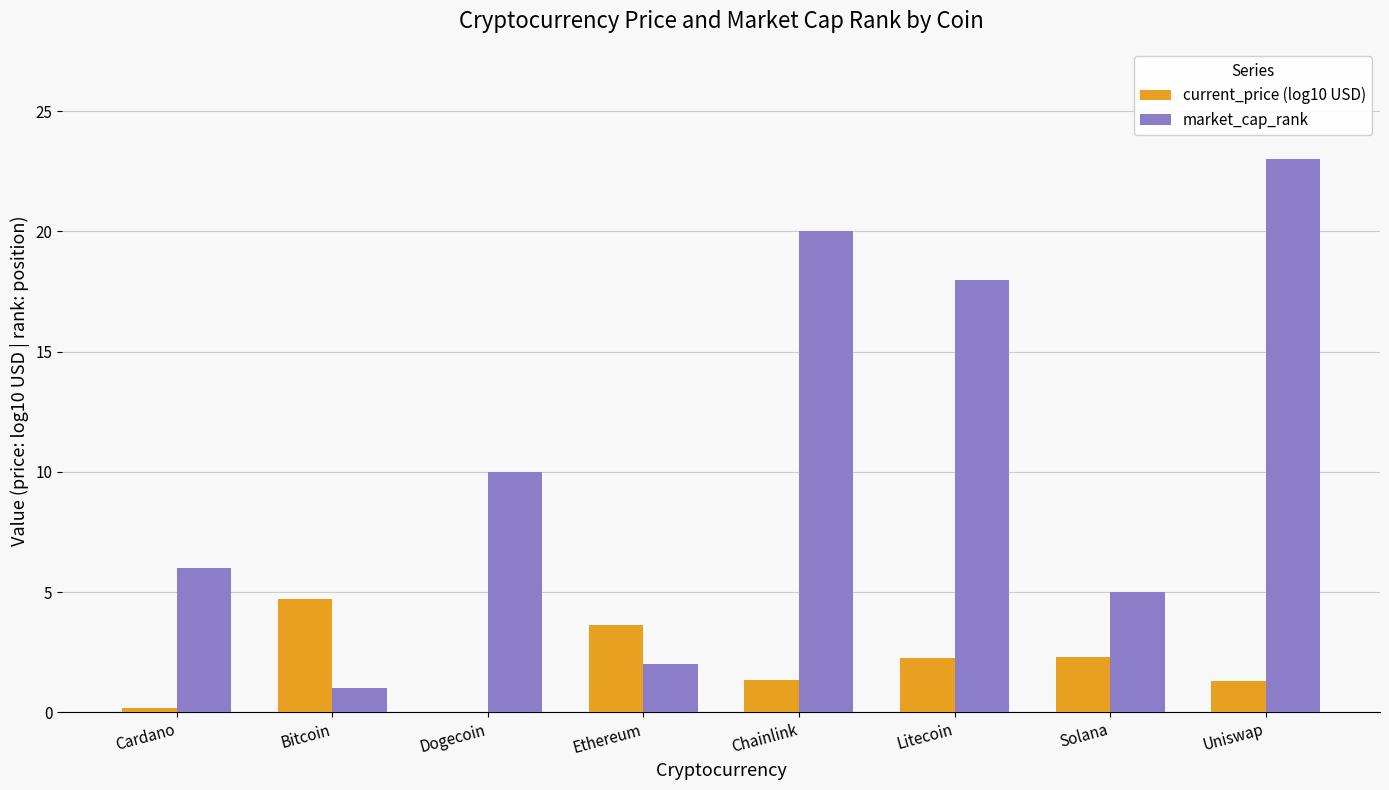

Count the number of data series in this chart.

2